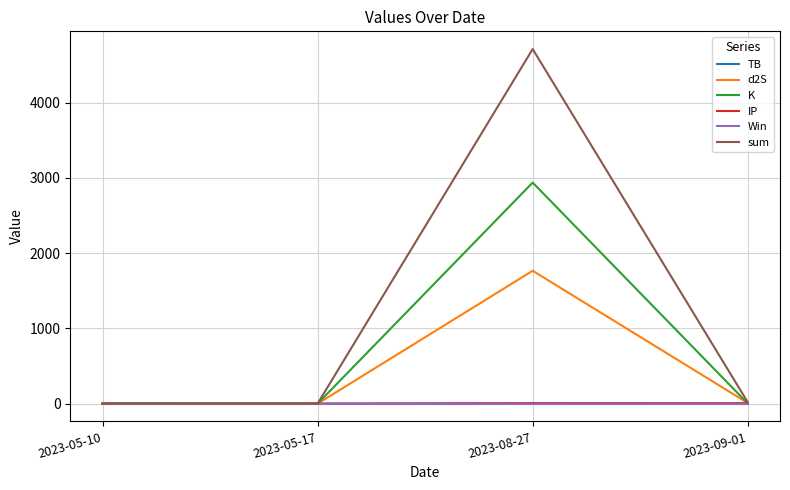

What is the lowest value of the Win series?

1.0